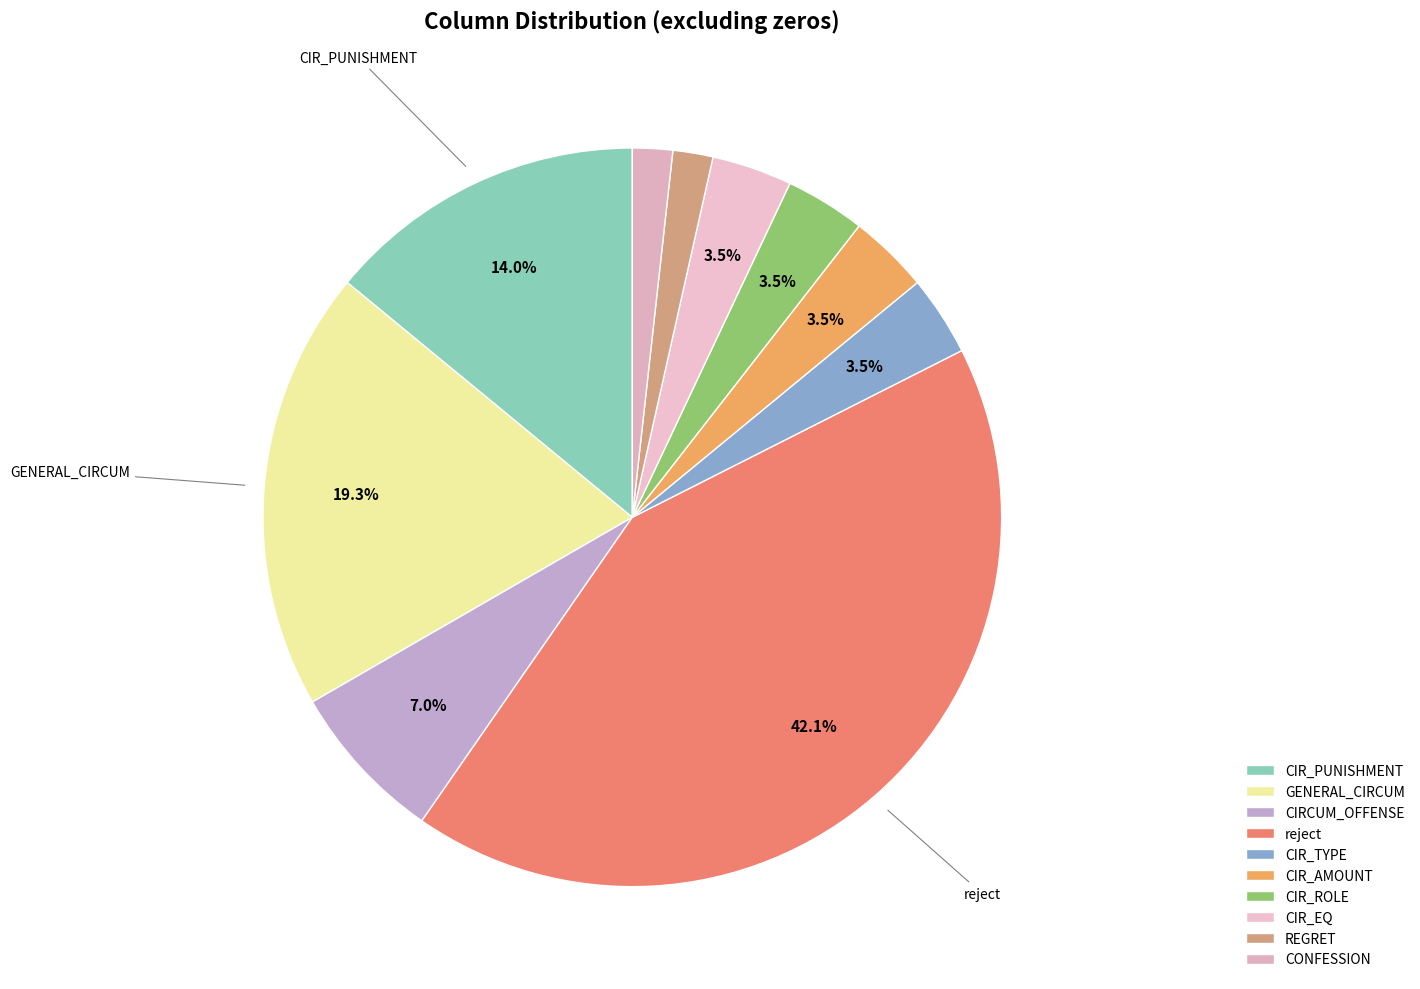

Is the sum of CIR_AMOUNT and CIR_ROLE greater than half?

No